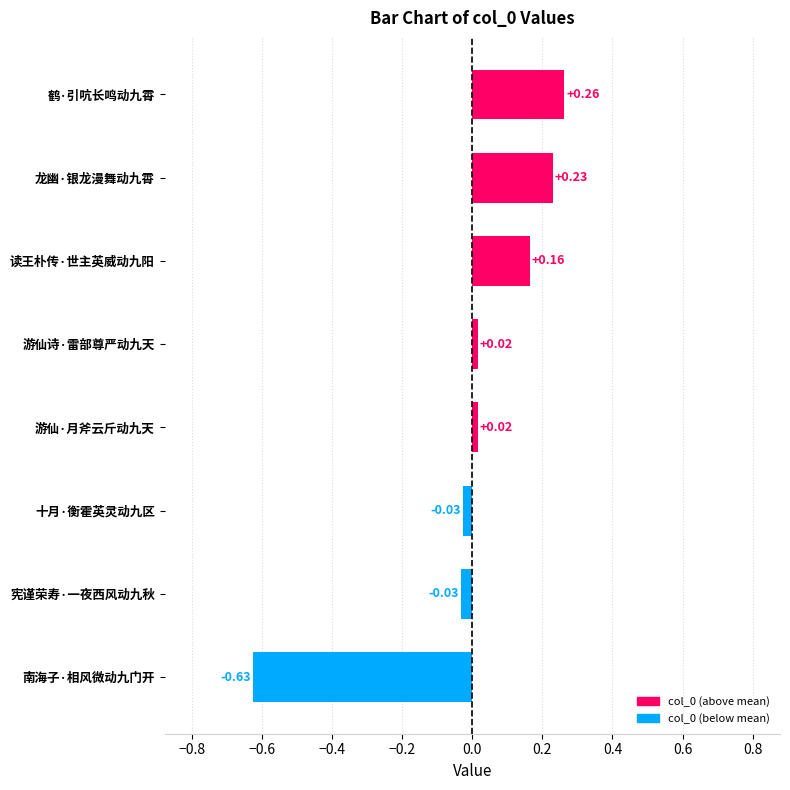

Which label corresponds to the smallest value in the chart?

南海子·相风微动九门开